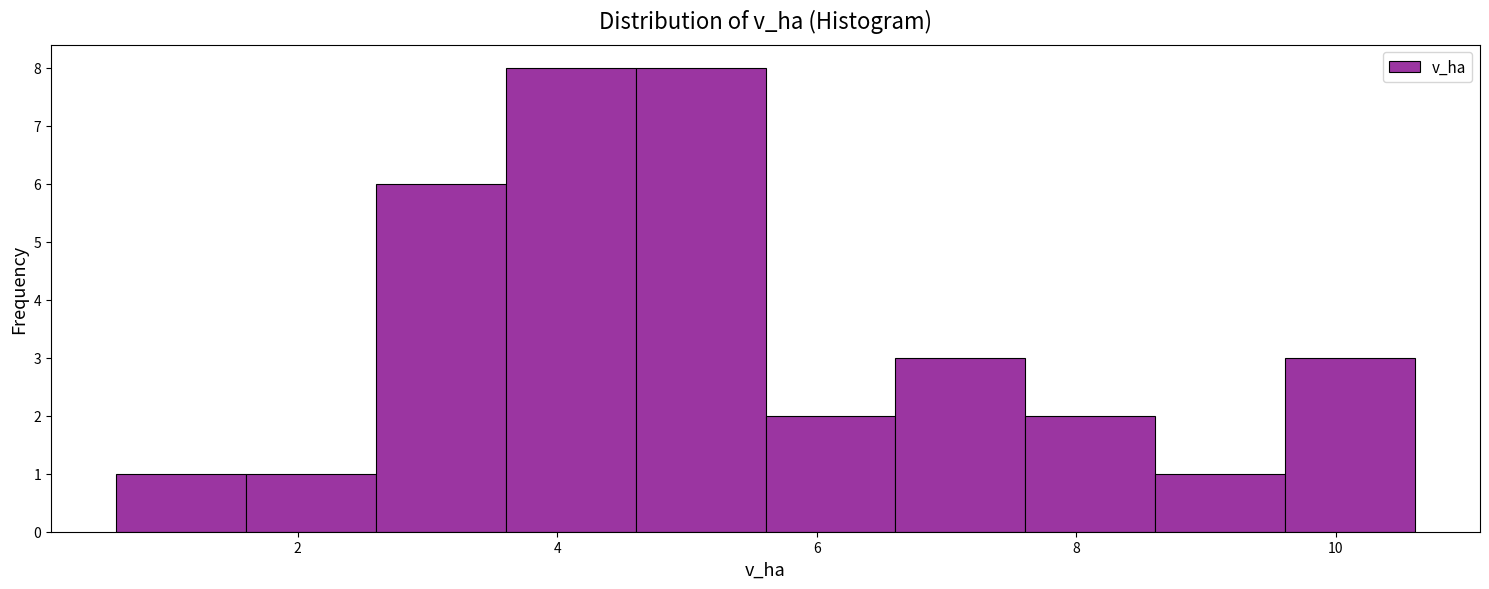

Reading left to right, transcribe this chart: for each bar, give the range it covers on the x-axis and its height. Neither the bar edges nor the heights are printed on the chart, so give them approximately, as read against the axes.

0.6 to 1.6: 1
1.6 to 2.6: 1
2.6 to 3.6: 6
3.6 to 4.6: 8
4.6 to 5.6: 8
5.6 to 6.6: 2
6.6 to 7.6: 3
7.6 to 8.6: 2
8.6 to 9.6: 1
9.6 to 10.6: 3